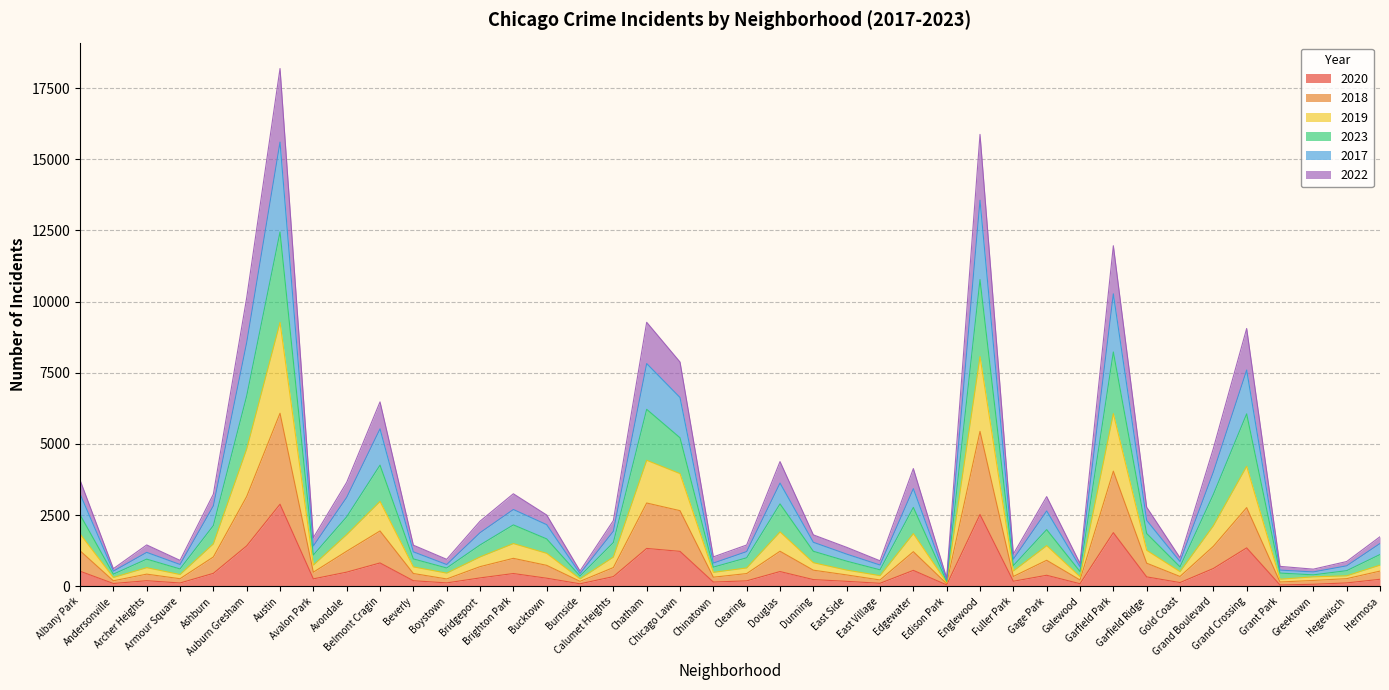

Count the number of categories in the chart.

40